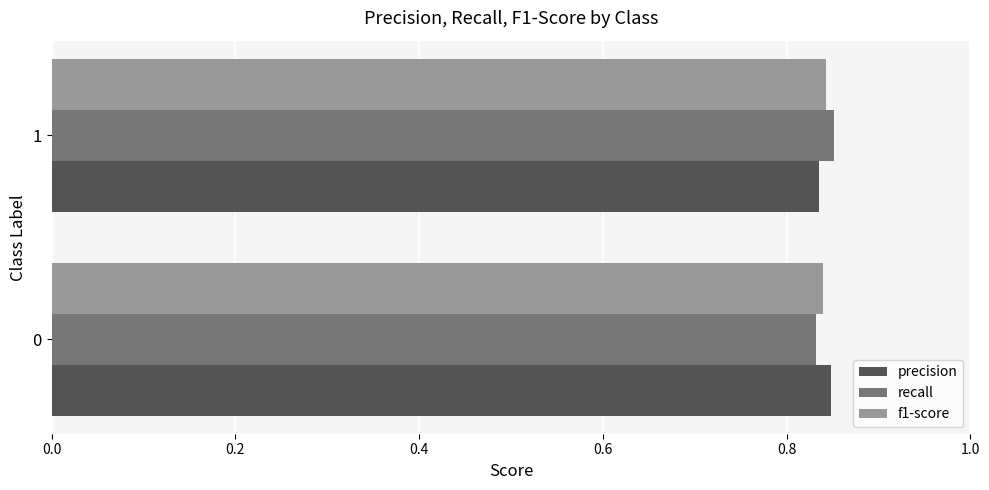

What is the sum of all f1-score values?

1.7